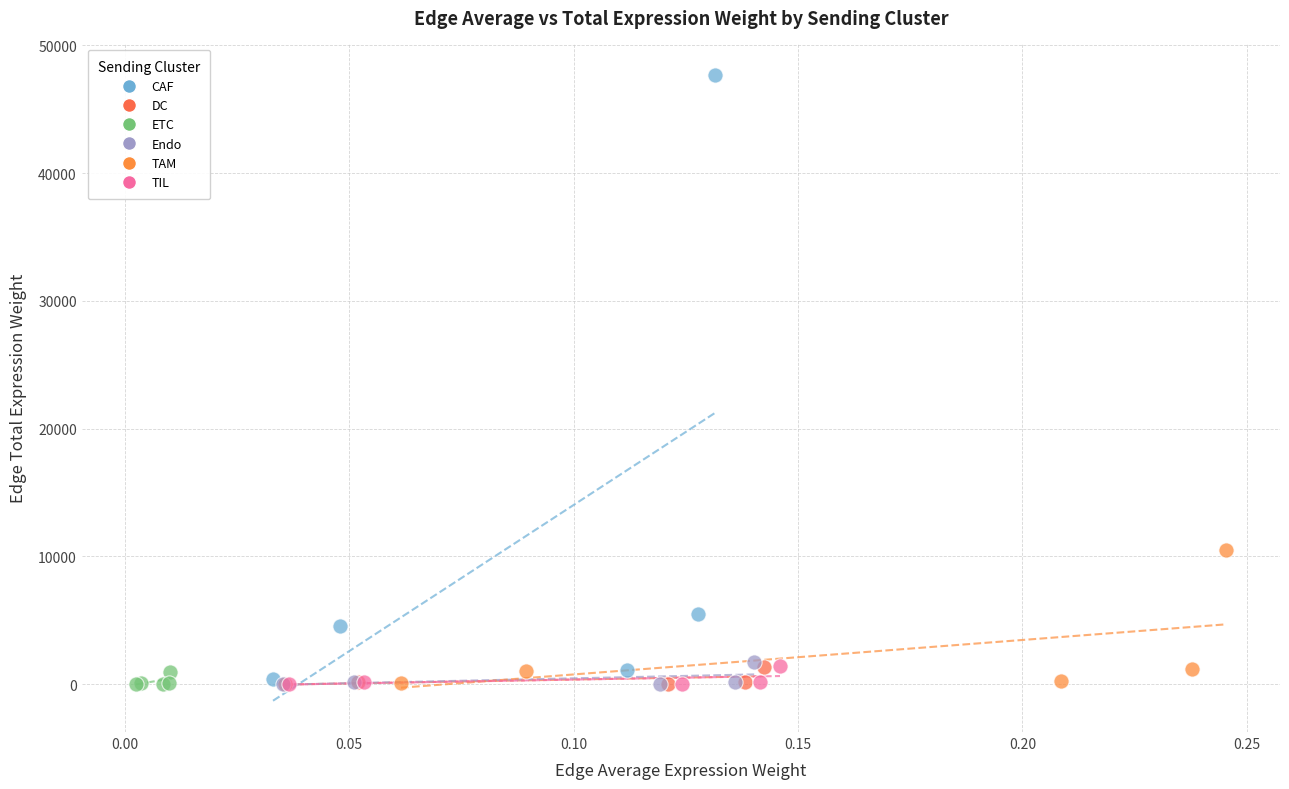

What are all the series names shown in the legend?

CAF, DC, ETC, Endo, TAM, TIL